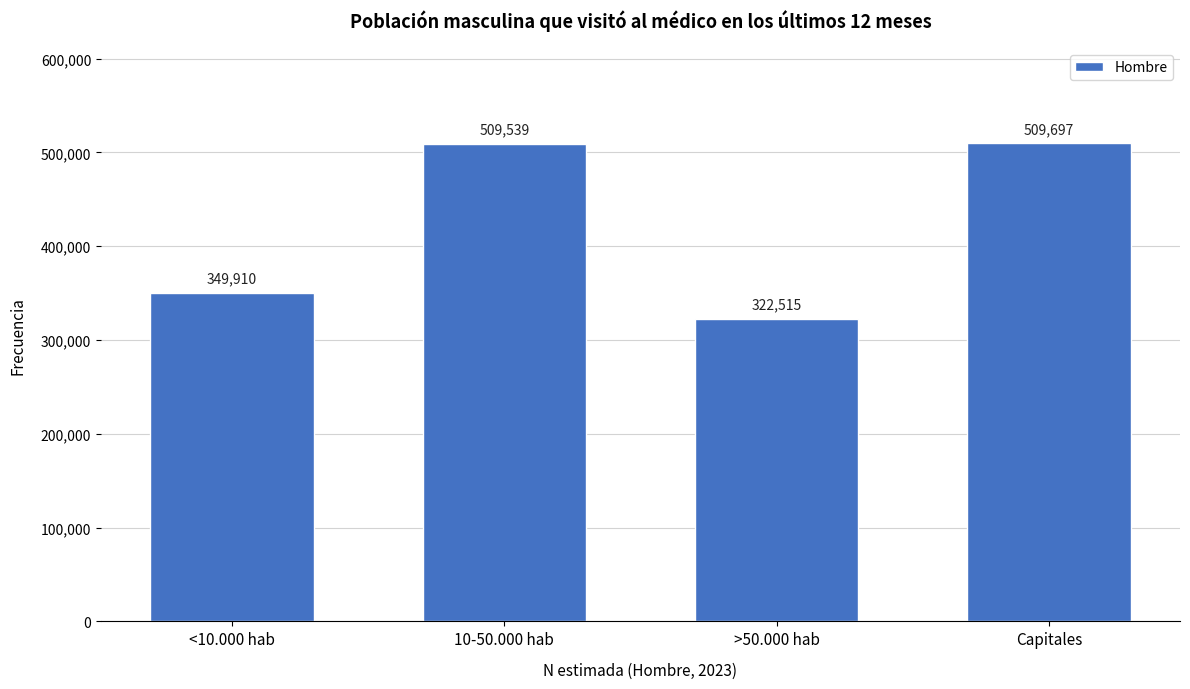

Reading left to right, extract all data points from this chart.

349910	509539	322515	509697